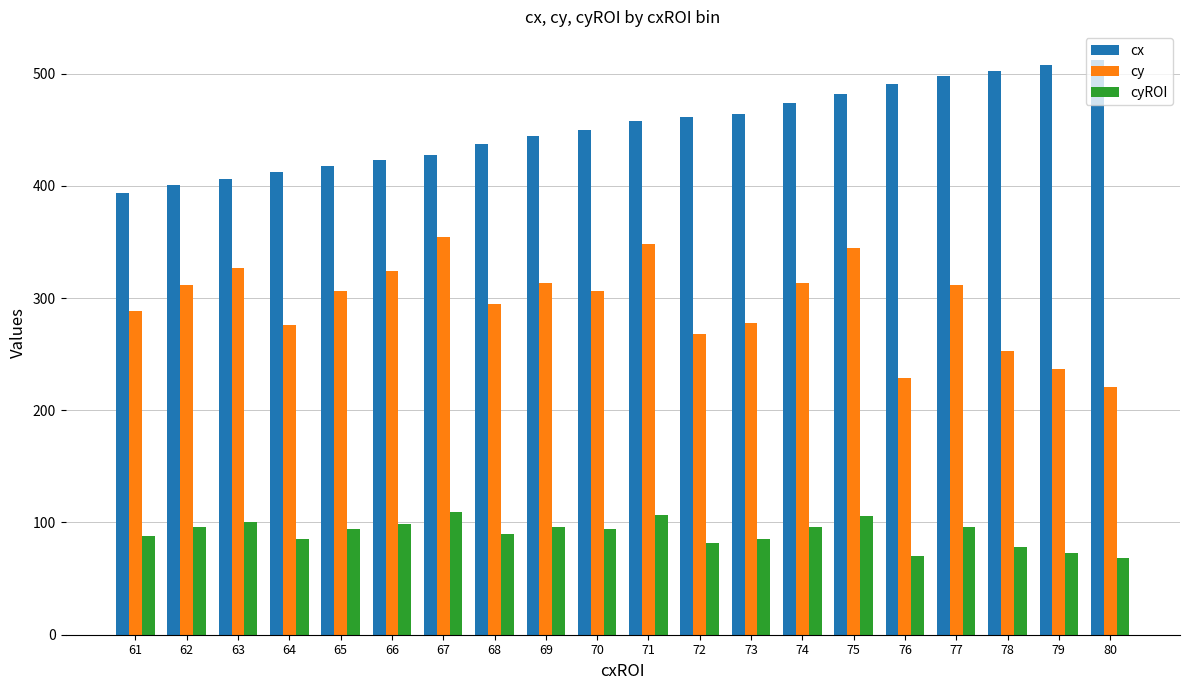

True or false: cy has a value of 288 at 61.

True